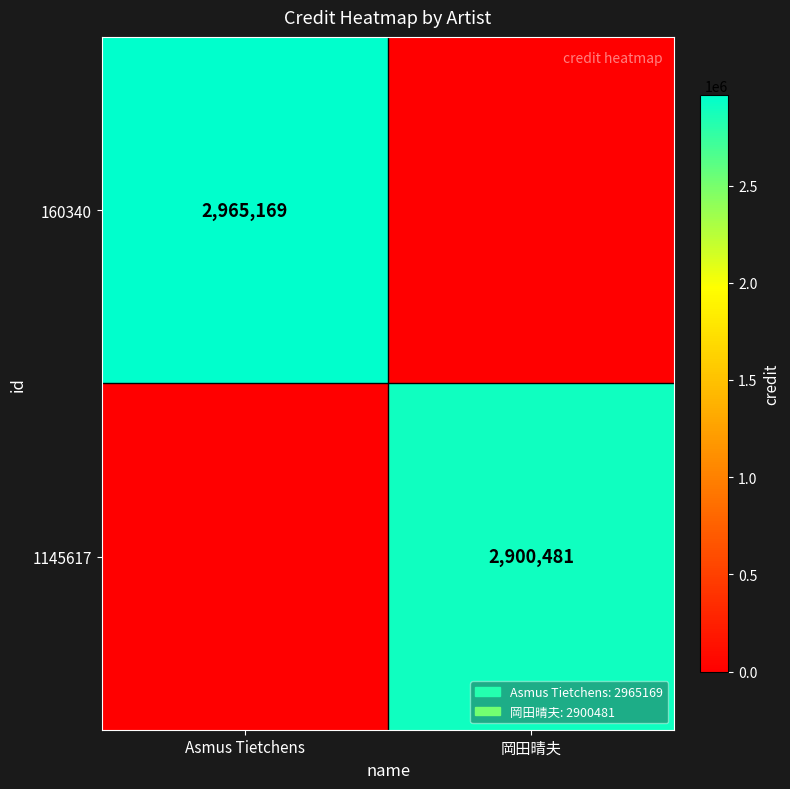

At which category is the sum across all series the highest?

Asmus Tietchens